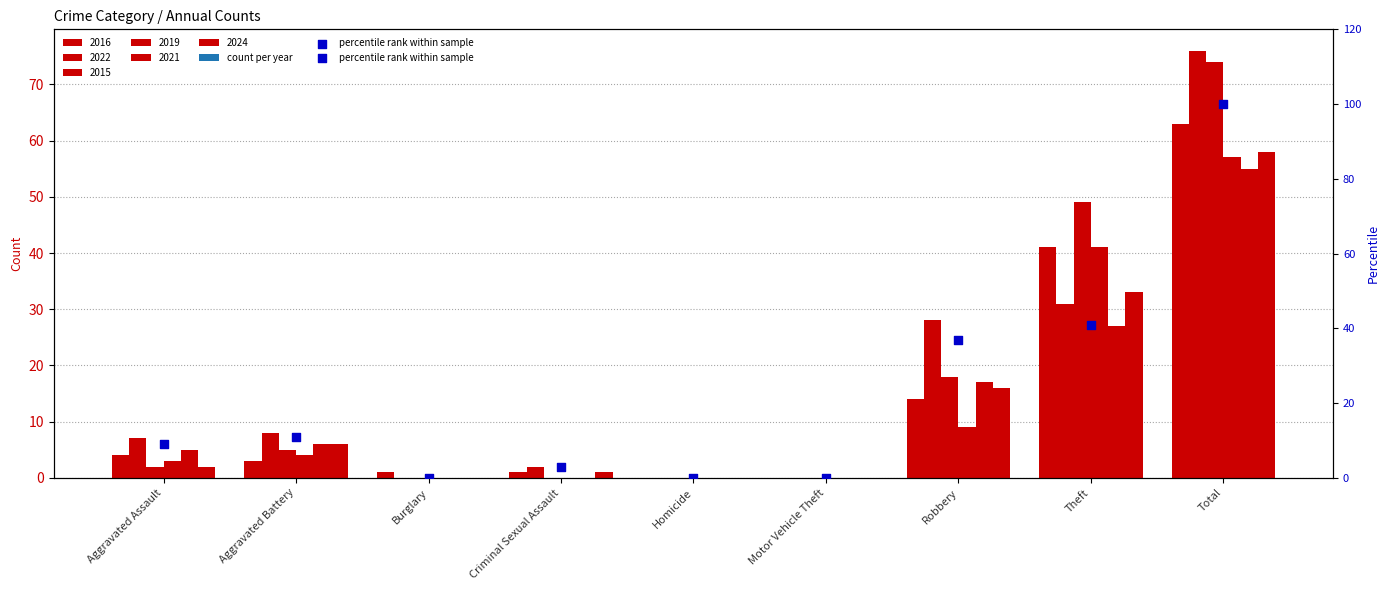

What is the ratio of the value at Criminal Sexual Assault to the value at Robbery?

0.1